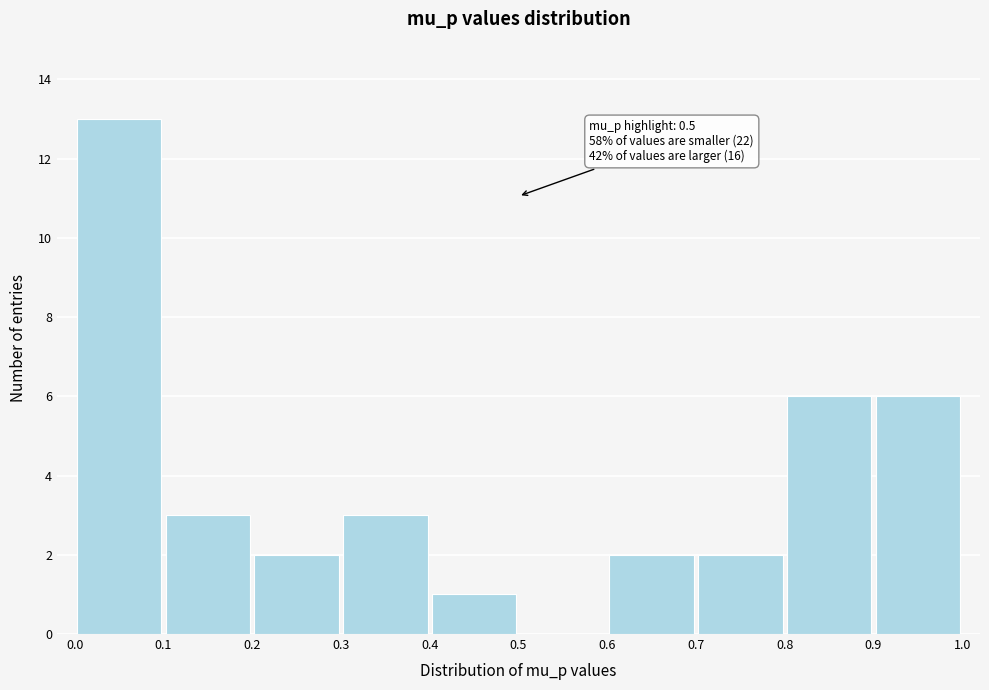

Which range on the x-axis has the tallest bar?

0.0 to 0.1